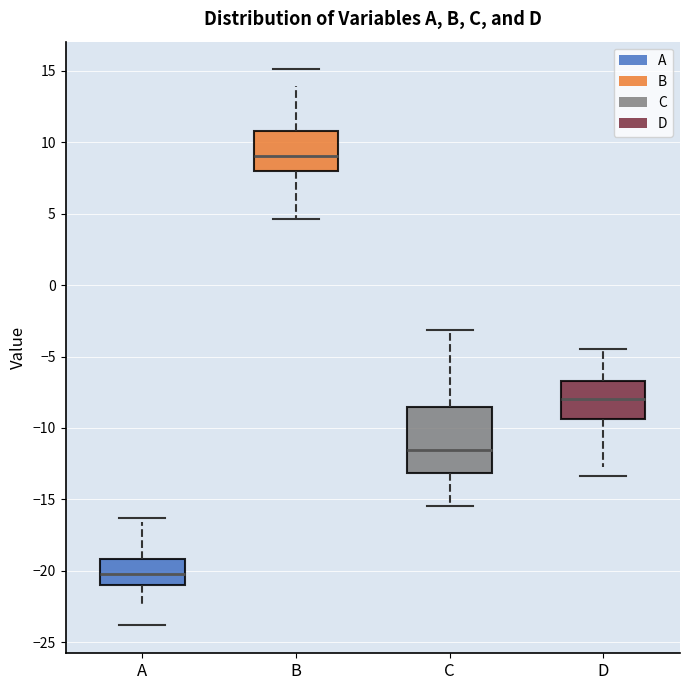

Where is the upper edge of the box for D on the y-axis? The values are not printed on the chart, so give them approximately, as read against the axis.

-6.5